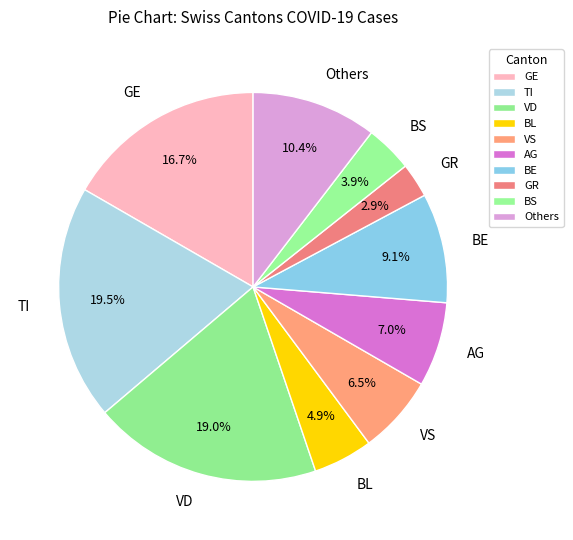

Which slice is the smallest?

GR